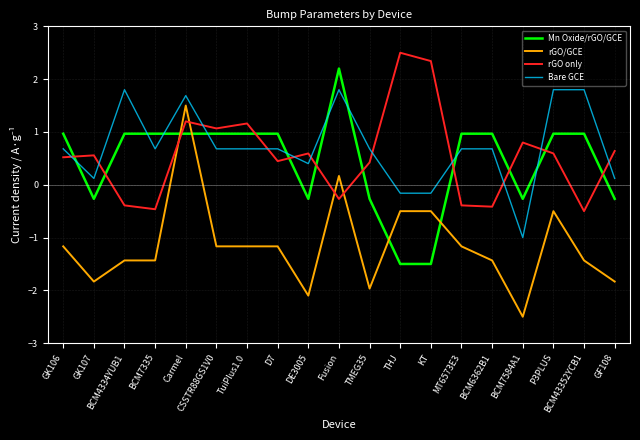

What is the sum of all rGO/GCE values?

-21.6